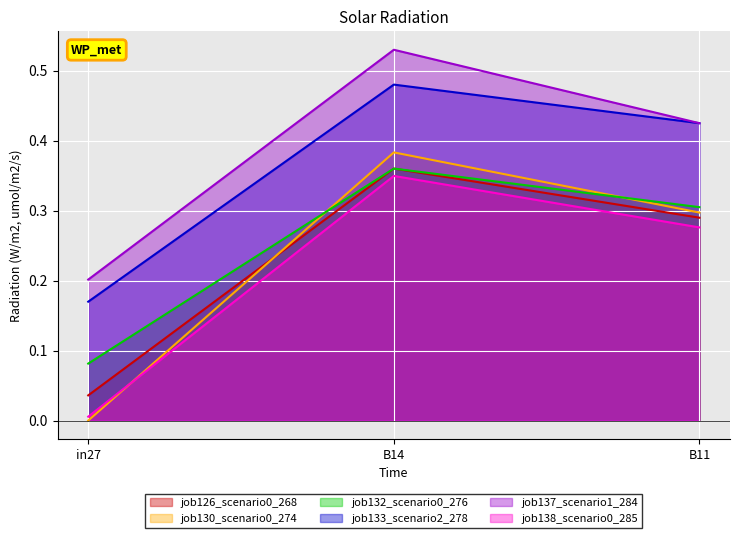

Reading left to right, extract all data points from this chart.

job126_scenario0_268: 0.0	0.4	0.3
job130_scenario0_274: 0.0	0.4	0.3
job132_scenario0_276: 0.1	0.4	0.3
job133_scenario2_278: 0.2	0.5	0.4
job137_scenario1_284: 0.2	0.5	0.4
job138_scenario0_285: 0.0	0.3	0.3